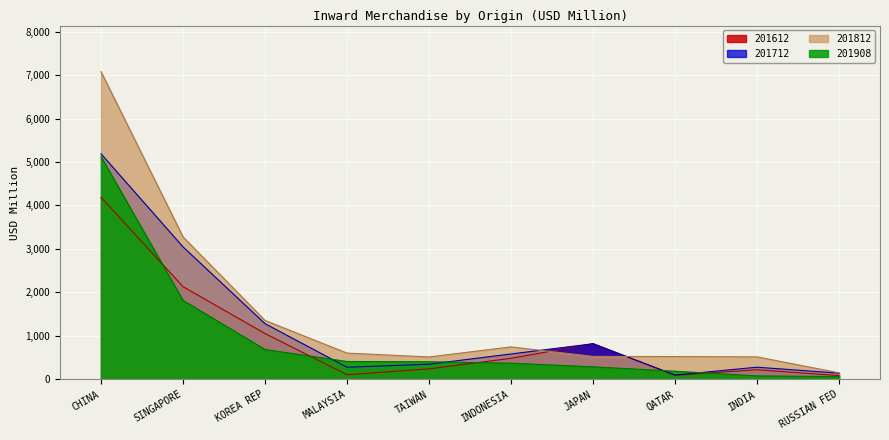

What is the difference between the maximum and minimum values in the 201908 series?

5061.4